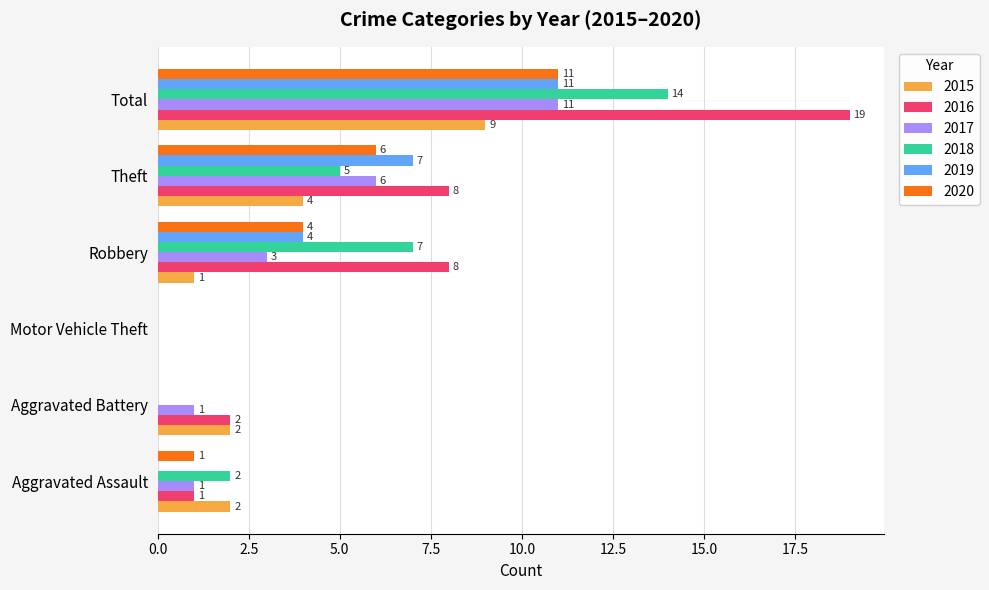

At which label is 2019 closest to 5?

Robbery